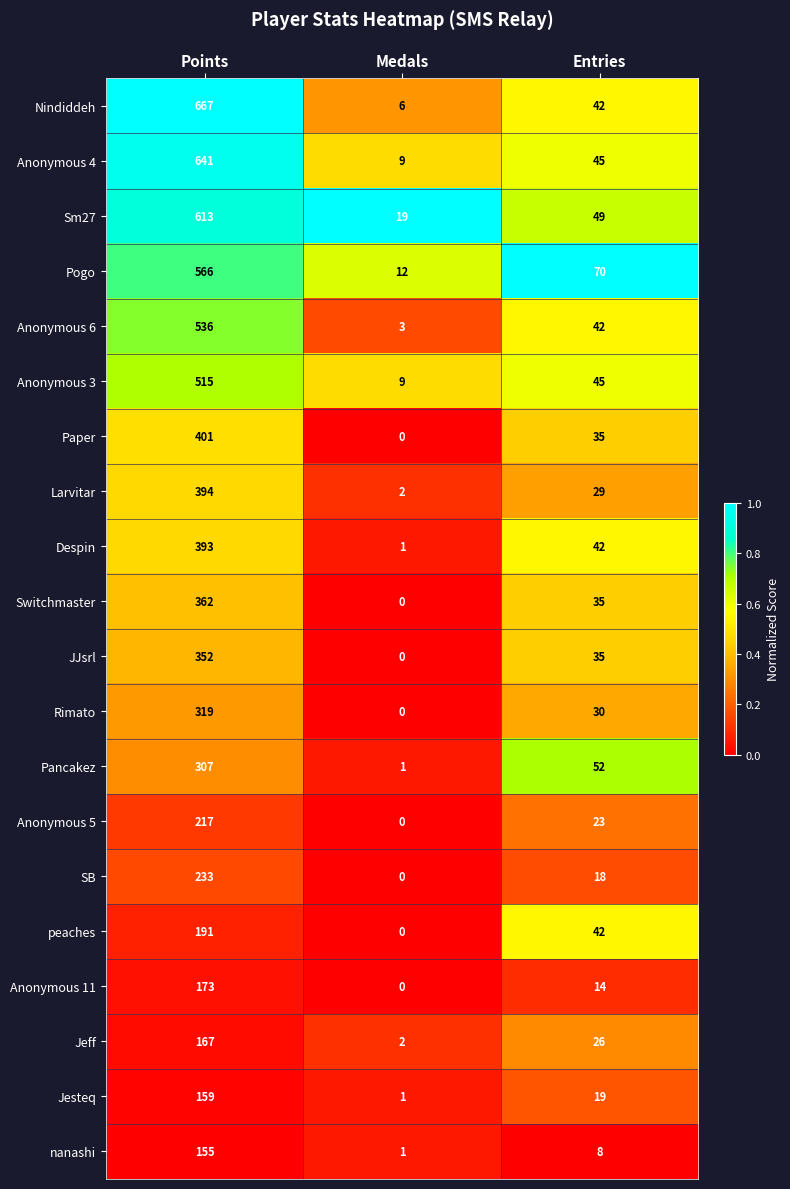

What is the difference between the highest and lowest values at Entries?

62